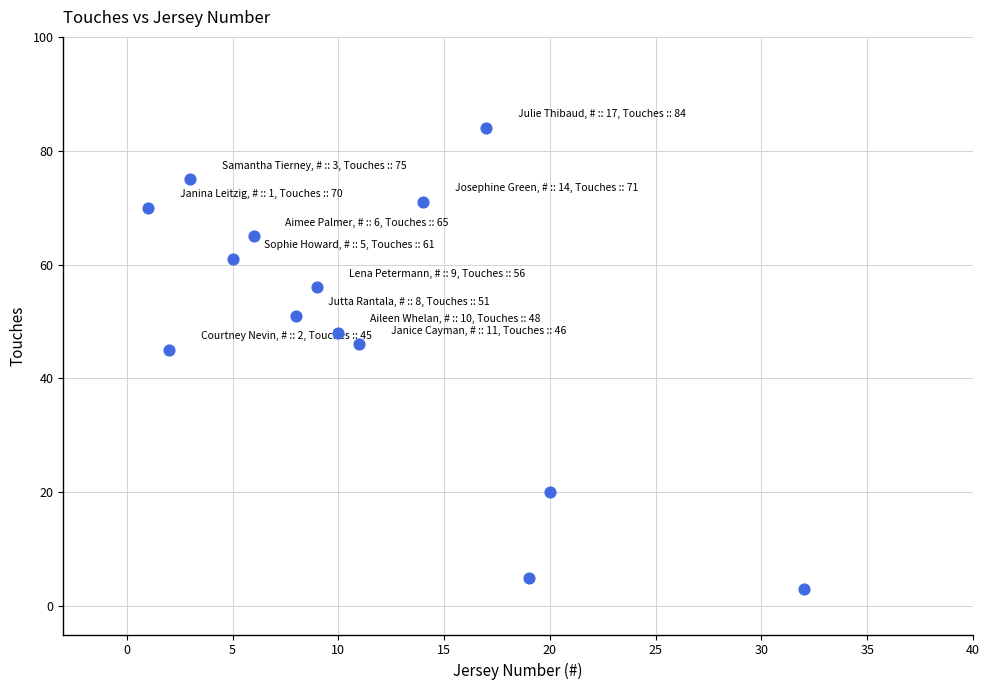

What is the range of Y values (max minus min)?

81